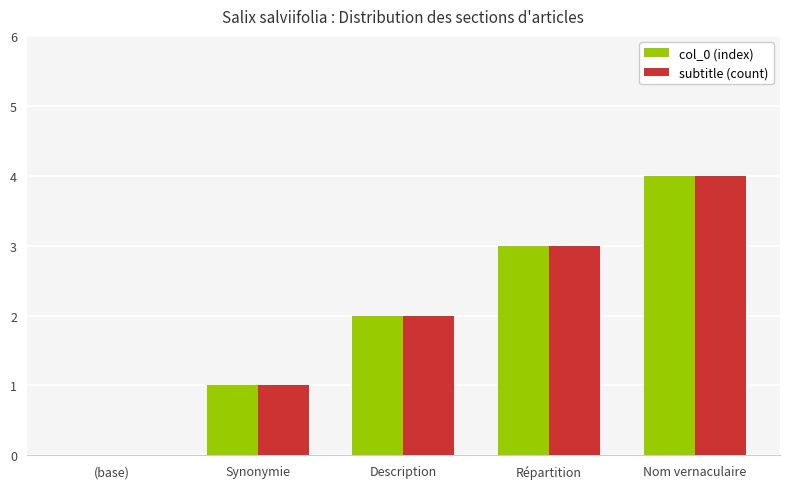

What is the sum of all subtitle (count) values?

10